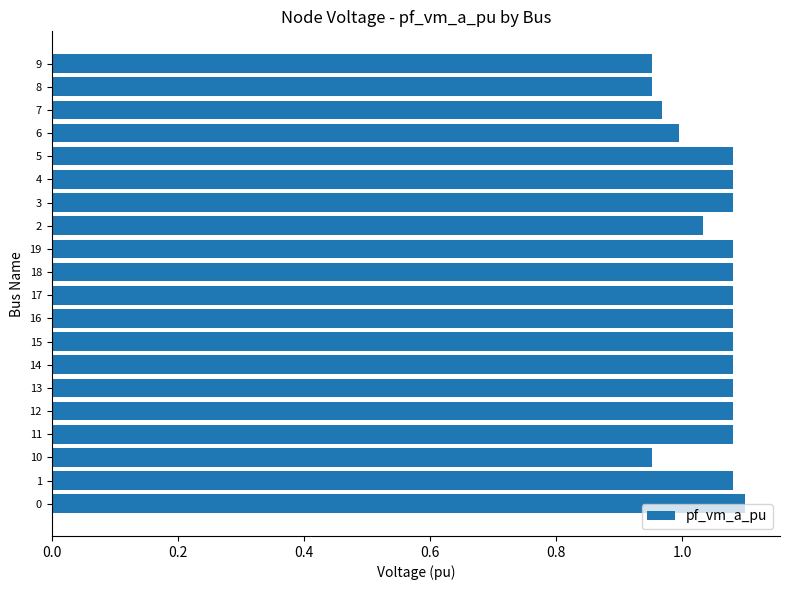

Is it true that the value at 3 is 0.7?

False